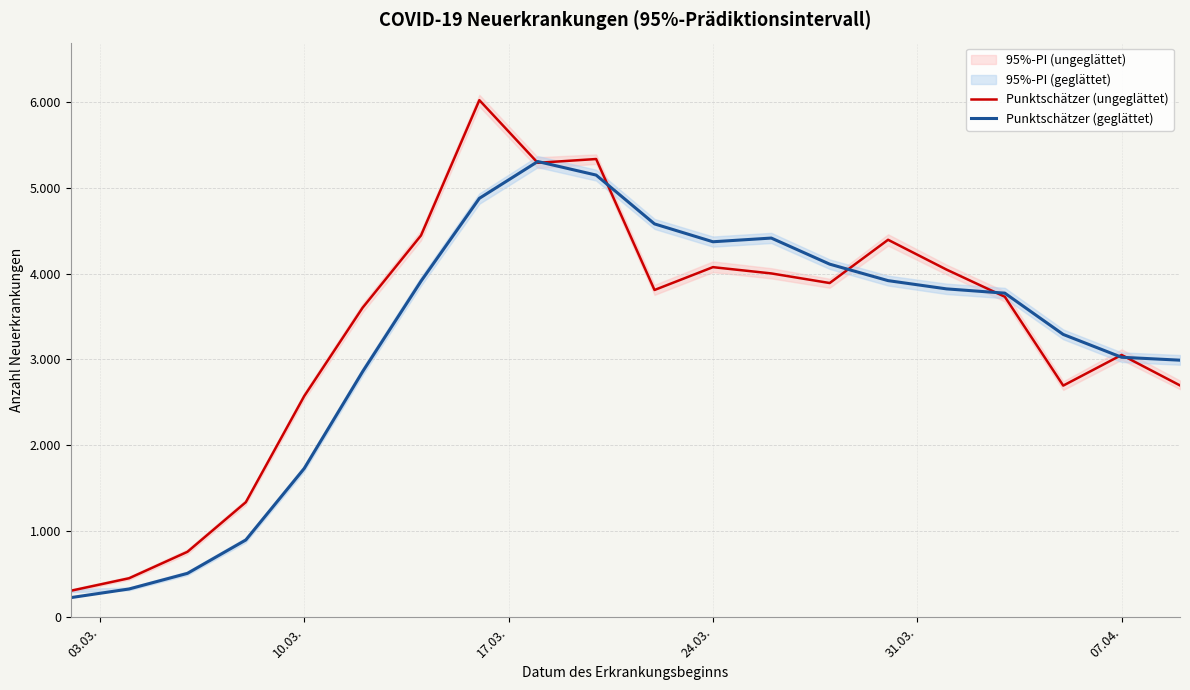

What is the minimum value for Punktschätzer (geglättet)?

225